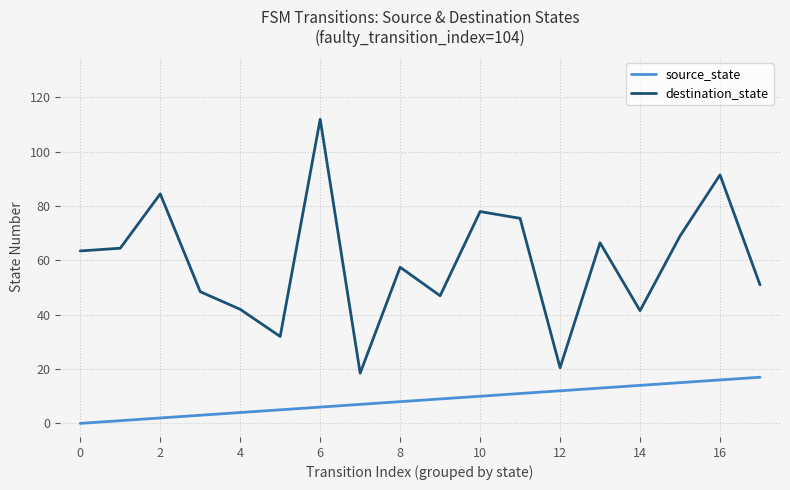

What is the highest value of the source_state series?

17.0